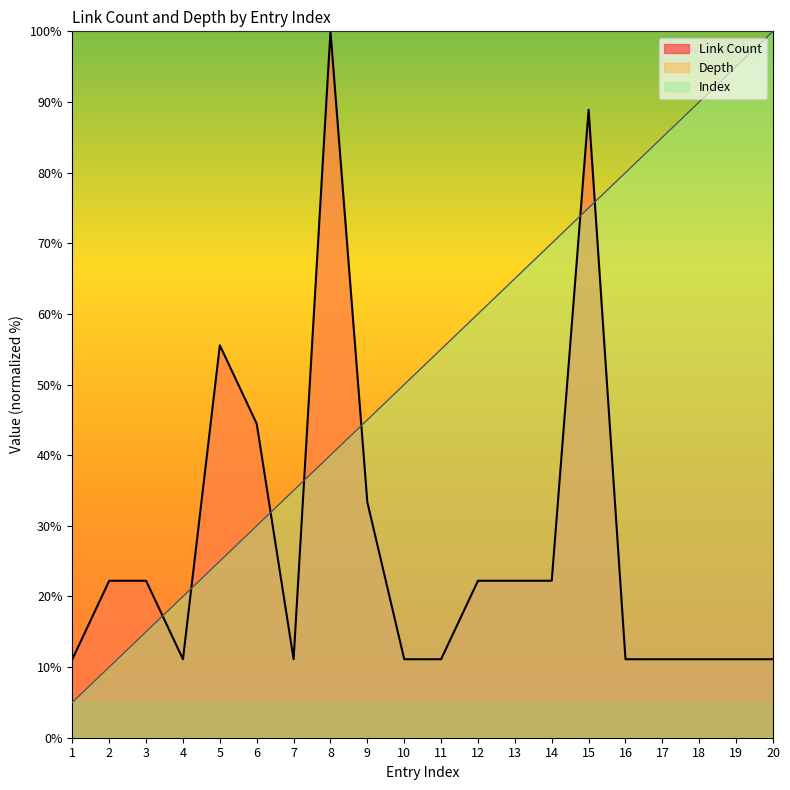

The Link Count series shows 7.4 at 19. True or false?

False